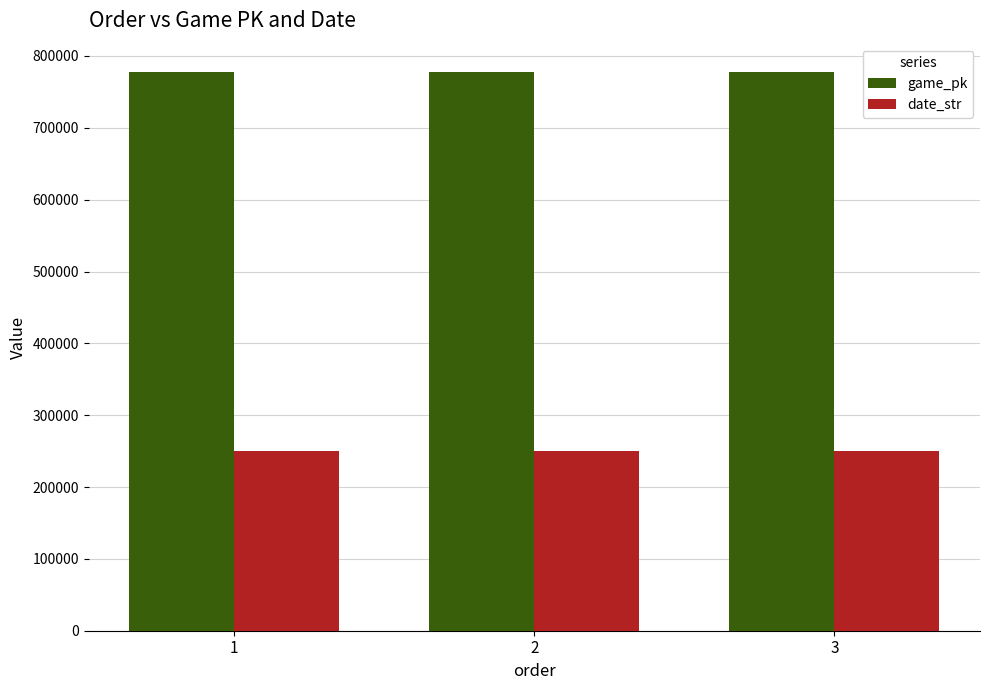

What is the average value of the game_pk series?

778168